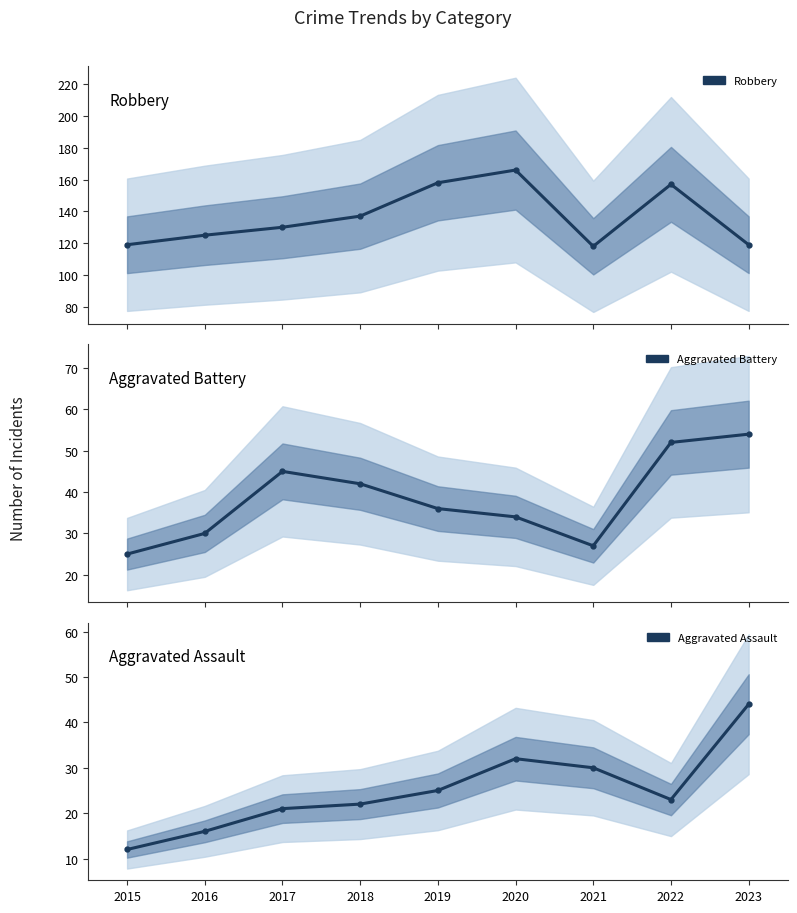

What are all the series names shown in the legend?

Robbery, Aggravated Battery, Aggravated Assault